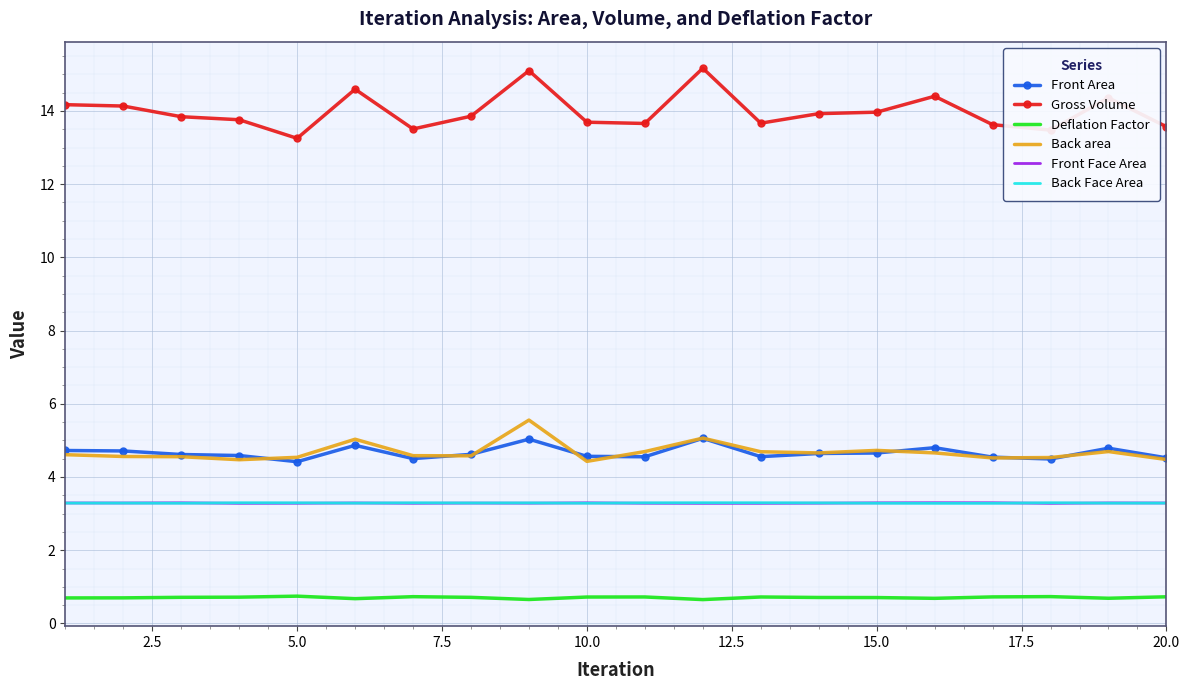

What are all the series names shown in the legend?

Front Area, Gross Volume, Deflation Factor, Back area, Front Face Area, Back Face Area